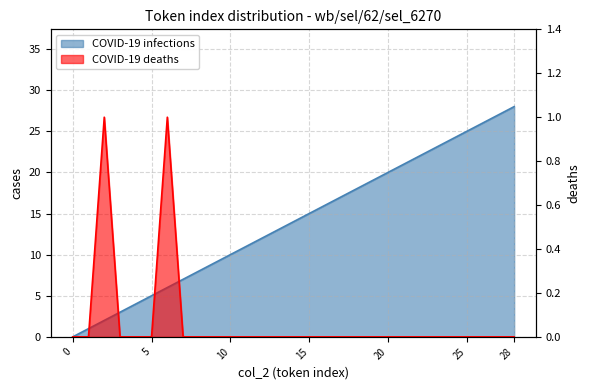

Which series has the largest total across all categories?

COVID-19 infections